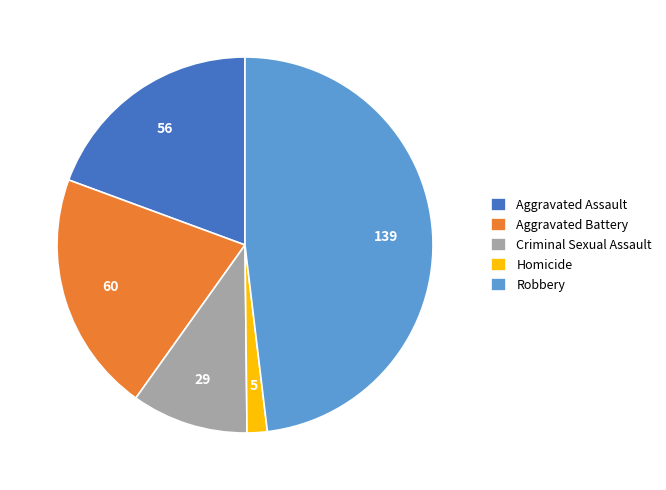

Count the number of slices in the pie.

5